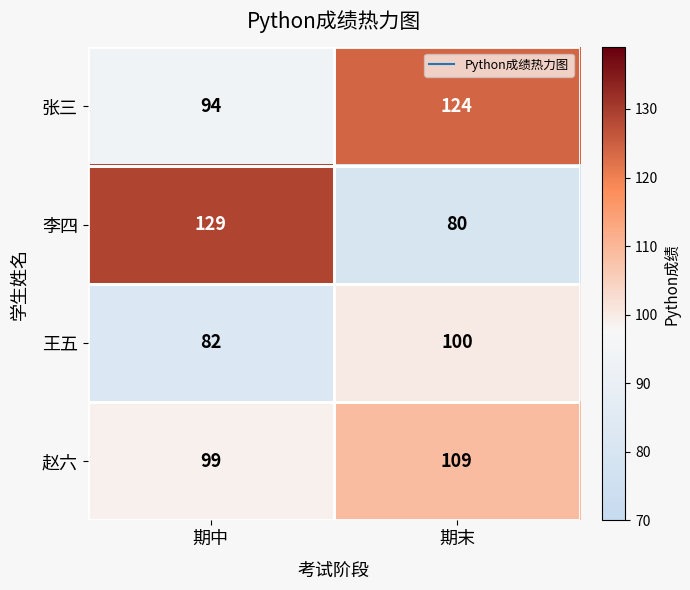

What is the sum of all 张三 values?

218